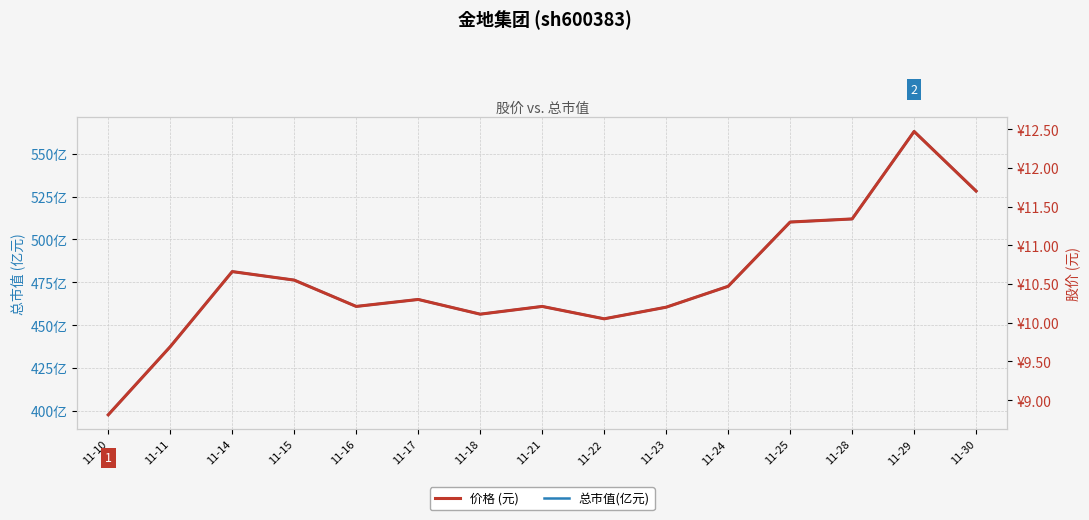

Which series has the largest total across all categories?

总市值(亿元)